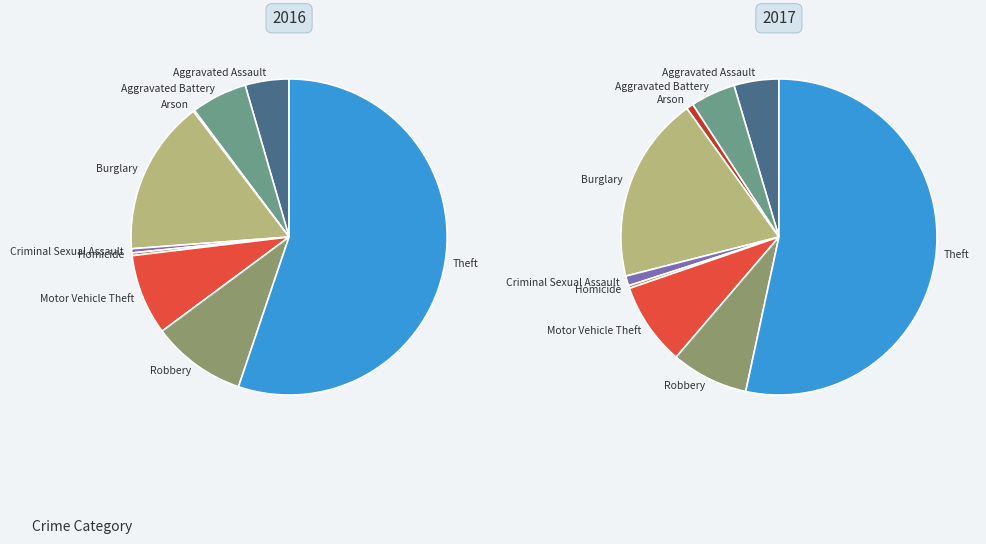

To the nearest percent, what is the difference between the largest and smallest slice percentages?

53%